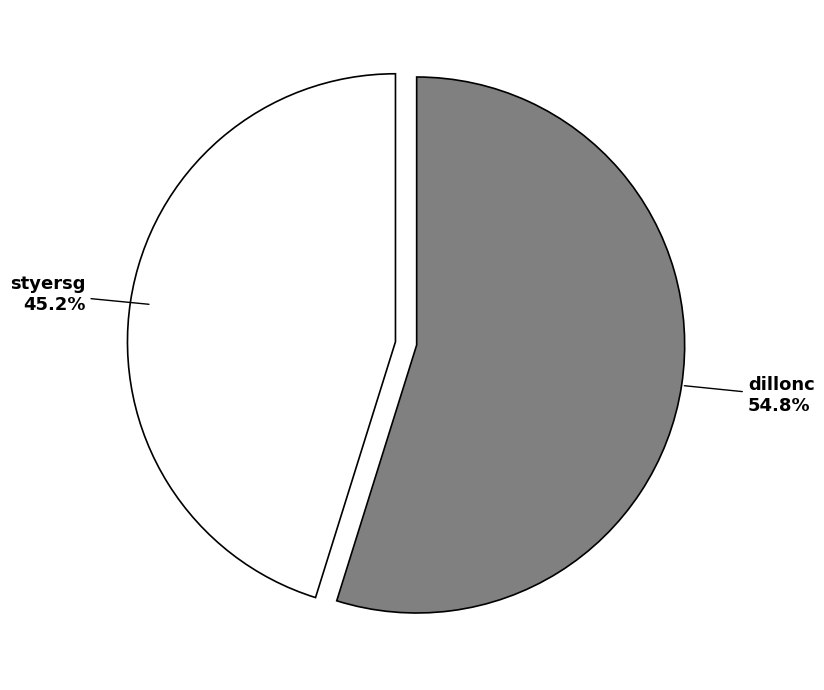

Count the number of slices in the pie.

2